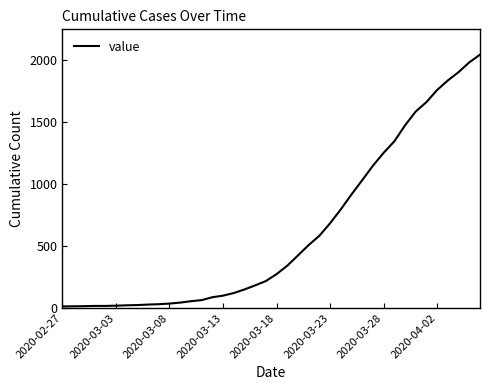

What is the maximum value shown in the chart?

2047